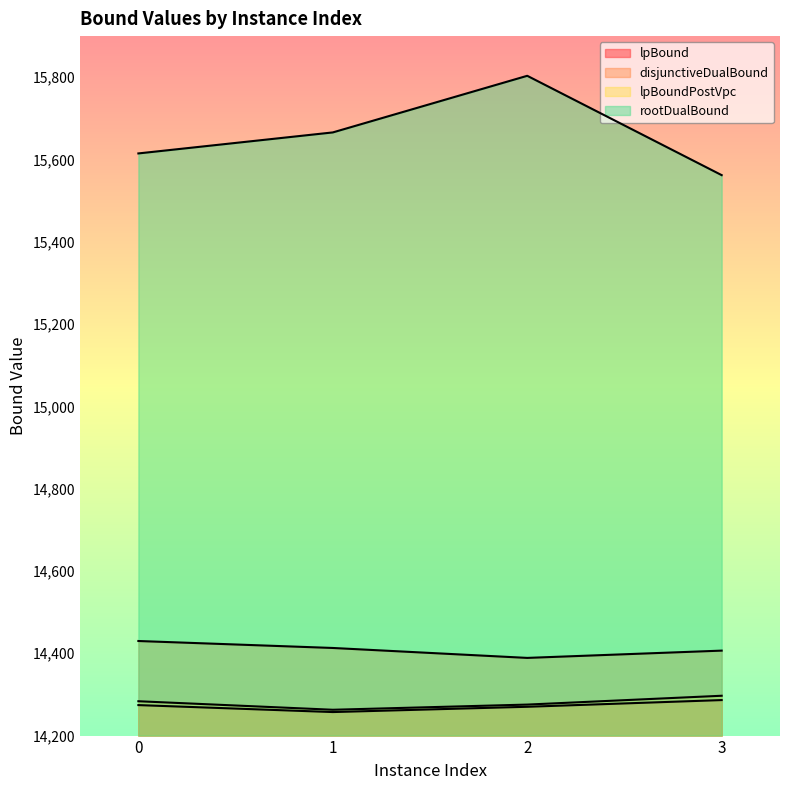

Is it true that rootDualBound equals 15803.5 at 2?

True